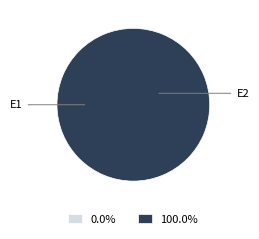

Count the number of slices in the pie.

2